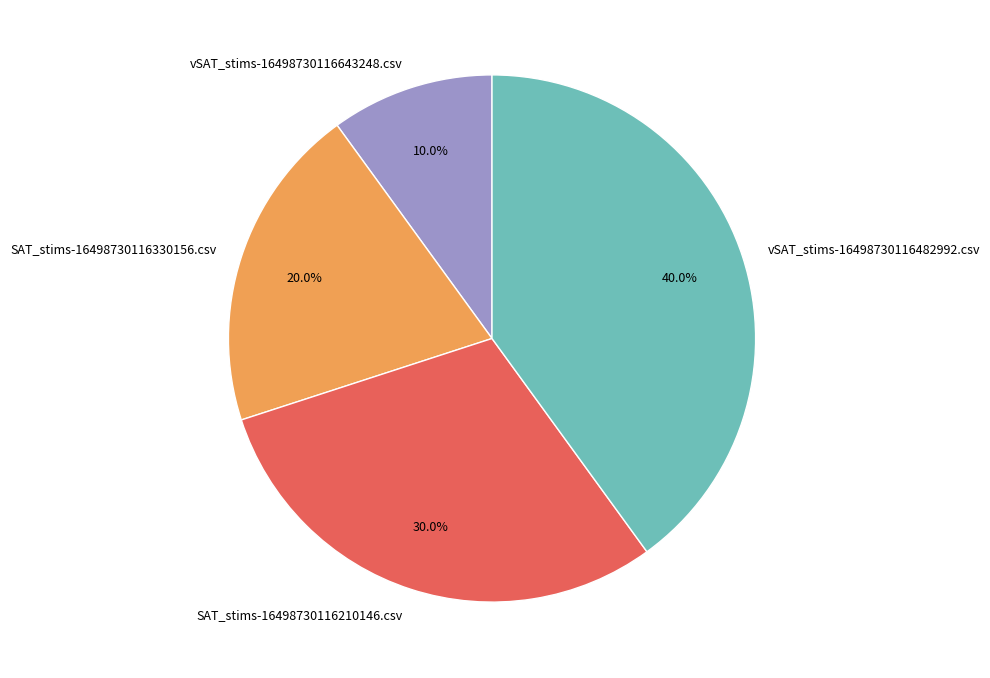

What is the smallest slice in the pie chart?

vSAT_stims-16498730116643248.csv